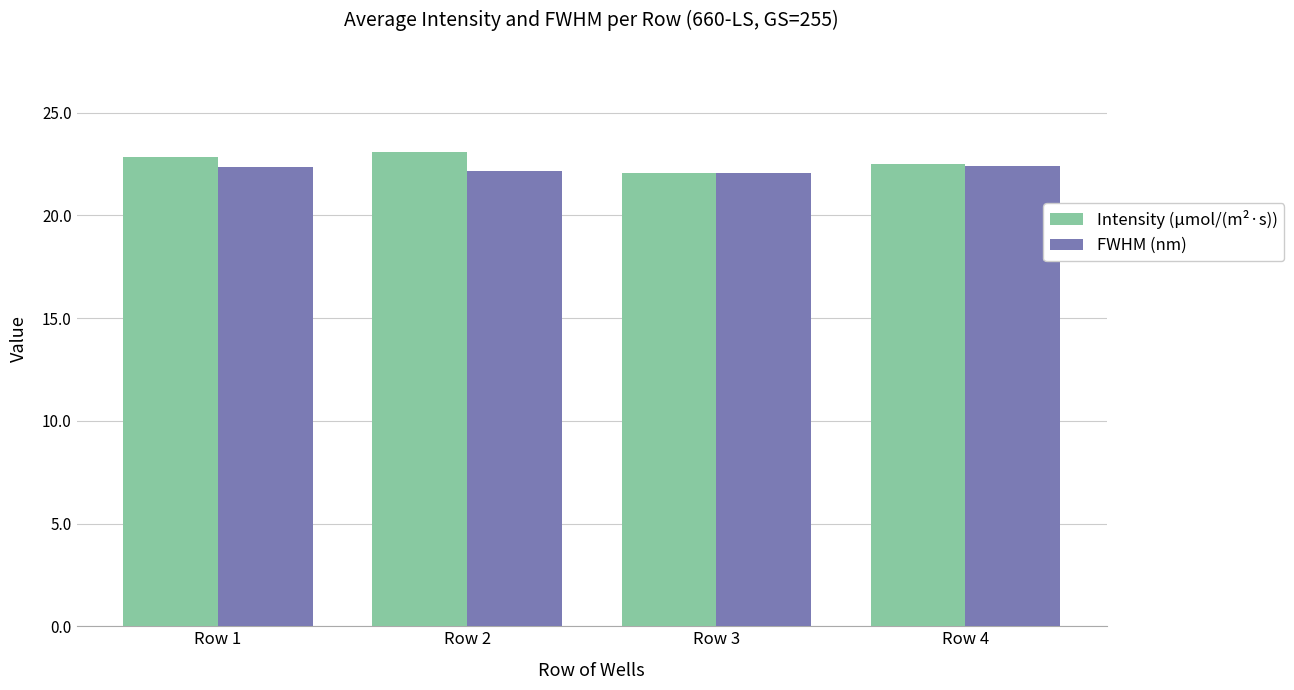

What is the spread (max minus min) of values at Row 2?

0.9